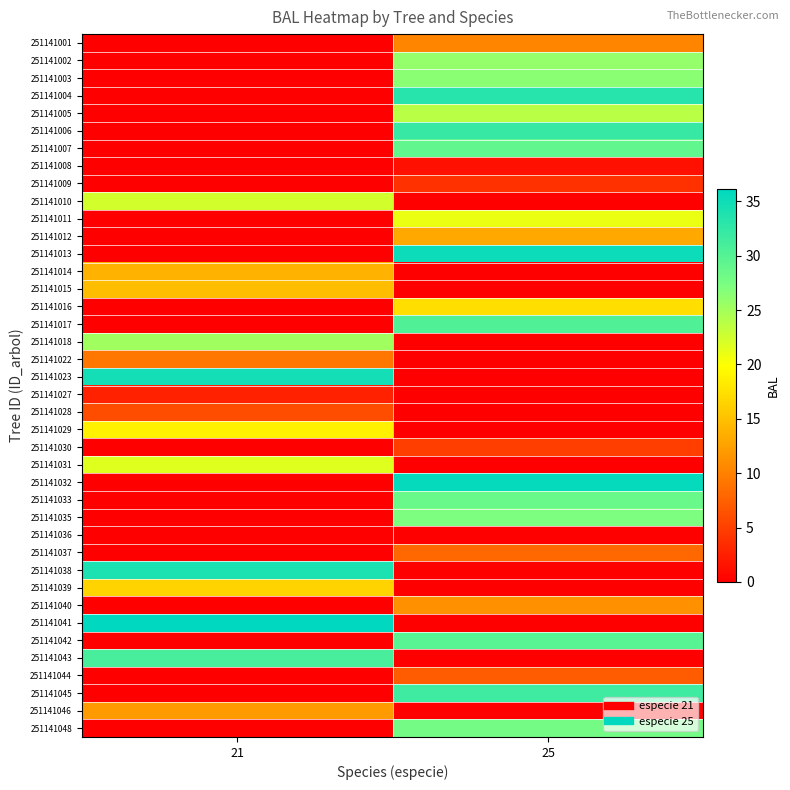

Rank the series by their maximum value, from highest to lowest.

251141041, 251141032, 251141013, 251141023, 251141038, 251141004, 251141006, 251141045, 251141043, 251141017, 251141042, 251141007, 251141033, 251141048, 251141035, 251141003, 251141002, 251141018, 251141005, 251141010, 251141031, 251141011, 251141029, 251141016, 251141039, 251141015, 251141014, 251141012, 251141046, 251141040, 251141001, 251141022, 251141037, 251141044, 251141028, 251141030, 251141009, 251141027, 251141008, 251141036